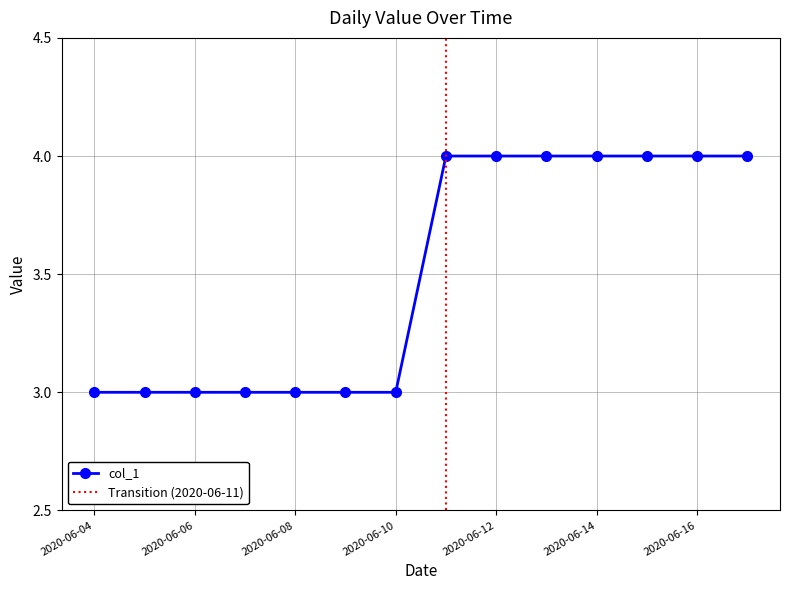

Reading right to left, transcribe all the data shown in this chart.

2020-06-17=4	2020-06-16=4	2020-06-15=4	2020-06-14=4	2020-06-13=4	2020-06-12=4	2020-06-11=4	2020-06-10=3	2020-06-09=3	2020-06-08=3	2020-06-07=3	2020-06-06=3	2020-06-05=3	2020-06-04=3